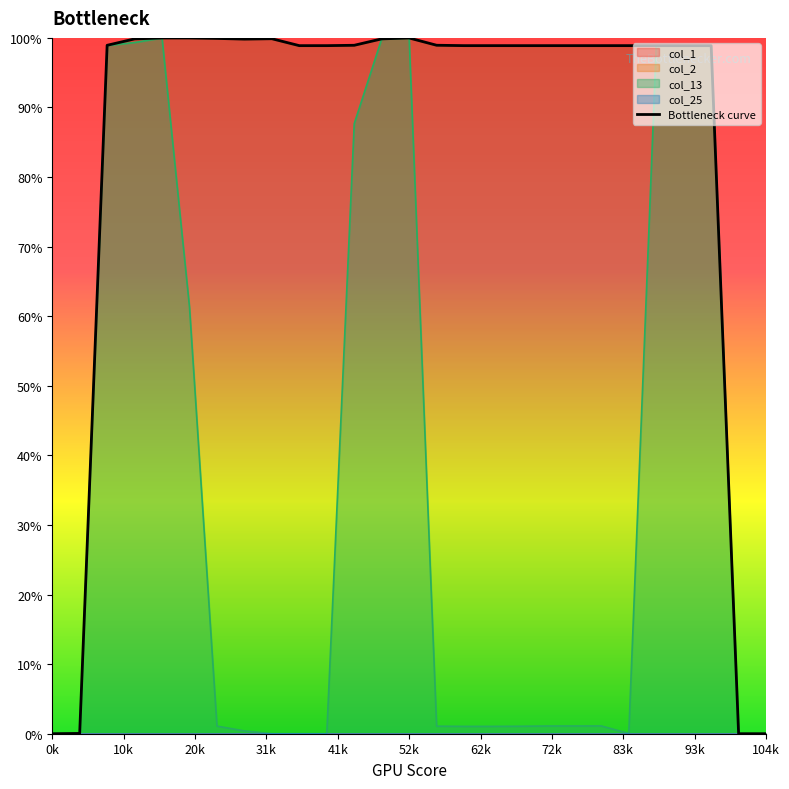

The value at 31k is 36.7. True or false?

False